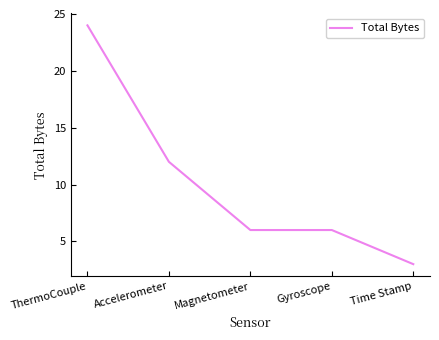

Is it true that the value at Magnetometer is 4?

False